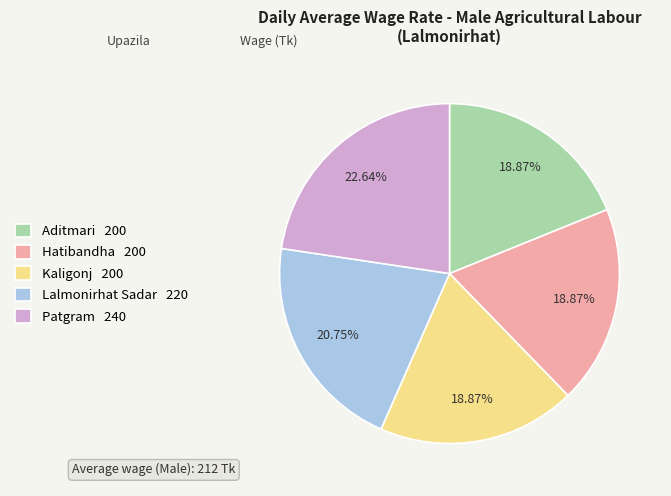

Which slice is the largest?

Patgram